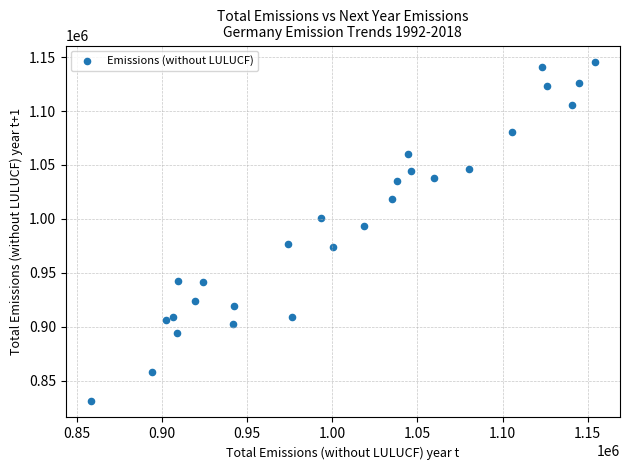

What is the range of Y values (max minus min)?

313674.5